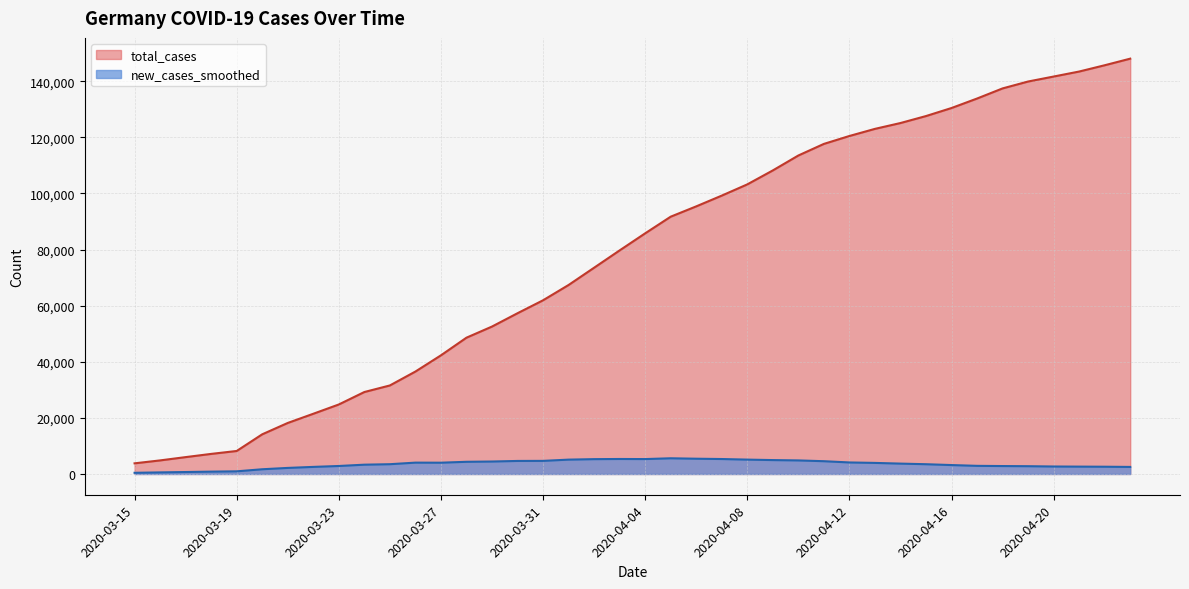

Reading left to right, what are all the values shown in this chart?

421.1	562.3	696.1	837.1	947.3	1681.3	2160.7	2524.0	2848.0	3314.3	3485.4	4044.3	4021.4	4342.1	4440.6	4646.3	4671.6	5116.0	5287.7	5344.0	5313.7	5595.3	5441.9	5330.3	5123.1	4954.3	4832.7	4554.3	4109.3	3946.4	3696.1	3479.4	3178.3	2900.7	2825.9	2774.0	2665.1	2622.7	2587.1	2513.7